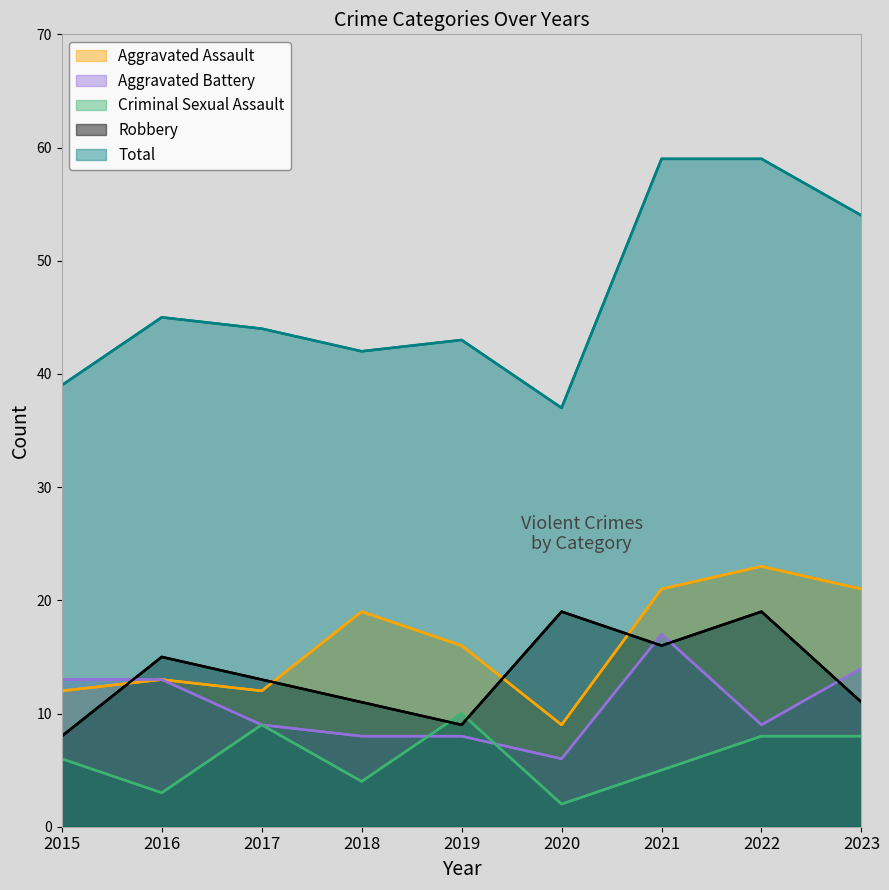

In Aggravated Battery, how many points are higher than both neighbors (excluding endpoints)?

1